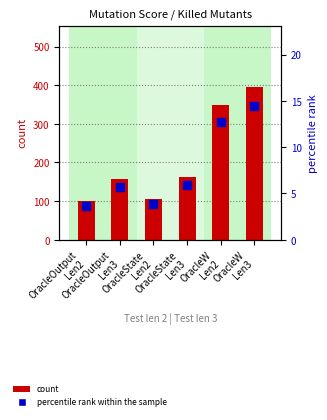

What are all the series names shown in the legend?

count, percentile rank within the sample